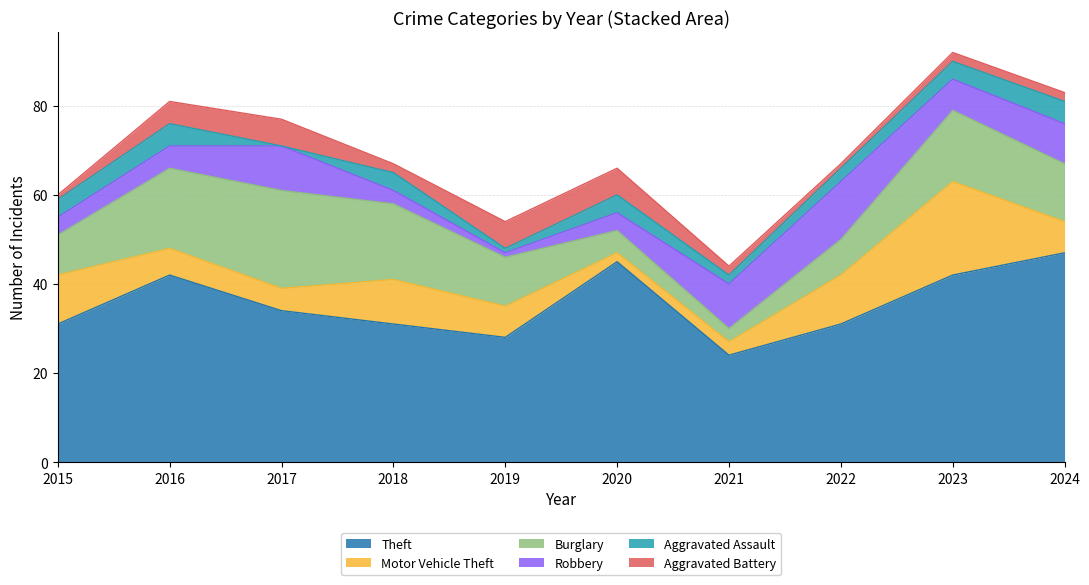

Reading right to left, what are all the values shown in this chart?

Theft: 2024=47	2023=42	2022=31	2021=24	2020=45	2019=28	2018=31	2017=34	2016=42	2015=31
Motor Vehicle Theft: 2024=7	2023=21	2022=11	2021=3	2020=2	2019=7	2018=10	2017=5	2016=6	2015=11
Burglary: 2024=13	2023=16	2022=8	2021=3	2020=5	2019=11	2018=17	2017=22	2016=18	2015=9
Robbery: 2024=9	2023=7	2022=13	2021=10	2020=4	2019=1	2018=3	2017=10	2016=5	2015=4
Aggravated Assault: 2024=5	2023=4	2022=3	2021=2	2020=4	2019=1	2018=4	2017=0	2016=5	2015=4
Aggravated Battery: 2024=2	2023=2	2022=1	2021=2	2020=6	2019=6	2018=2	2017=6	2016=5	2015=1